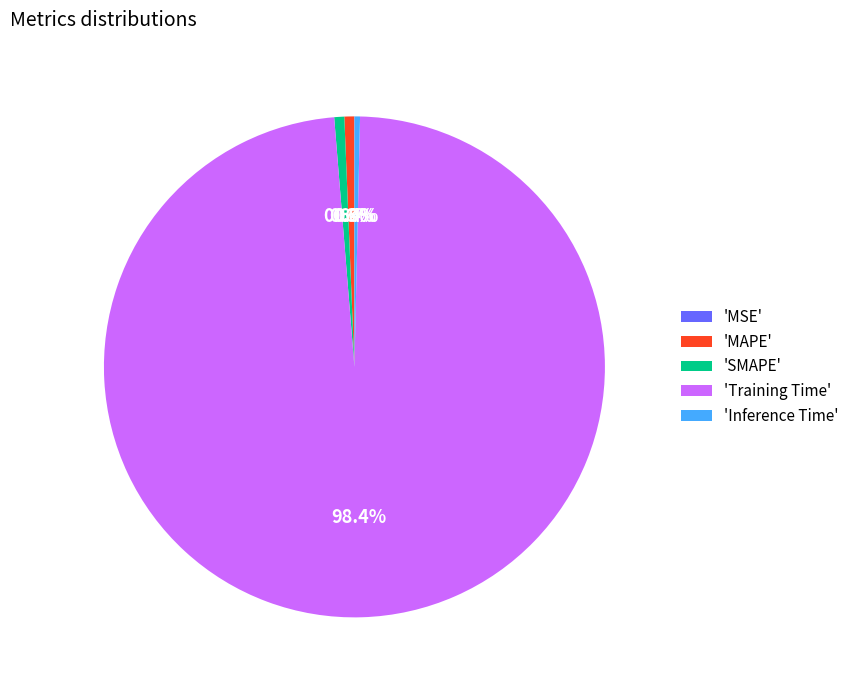

What is the largest slice in the pie chart?

'Training Time'